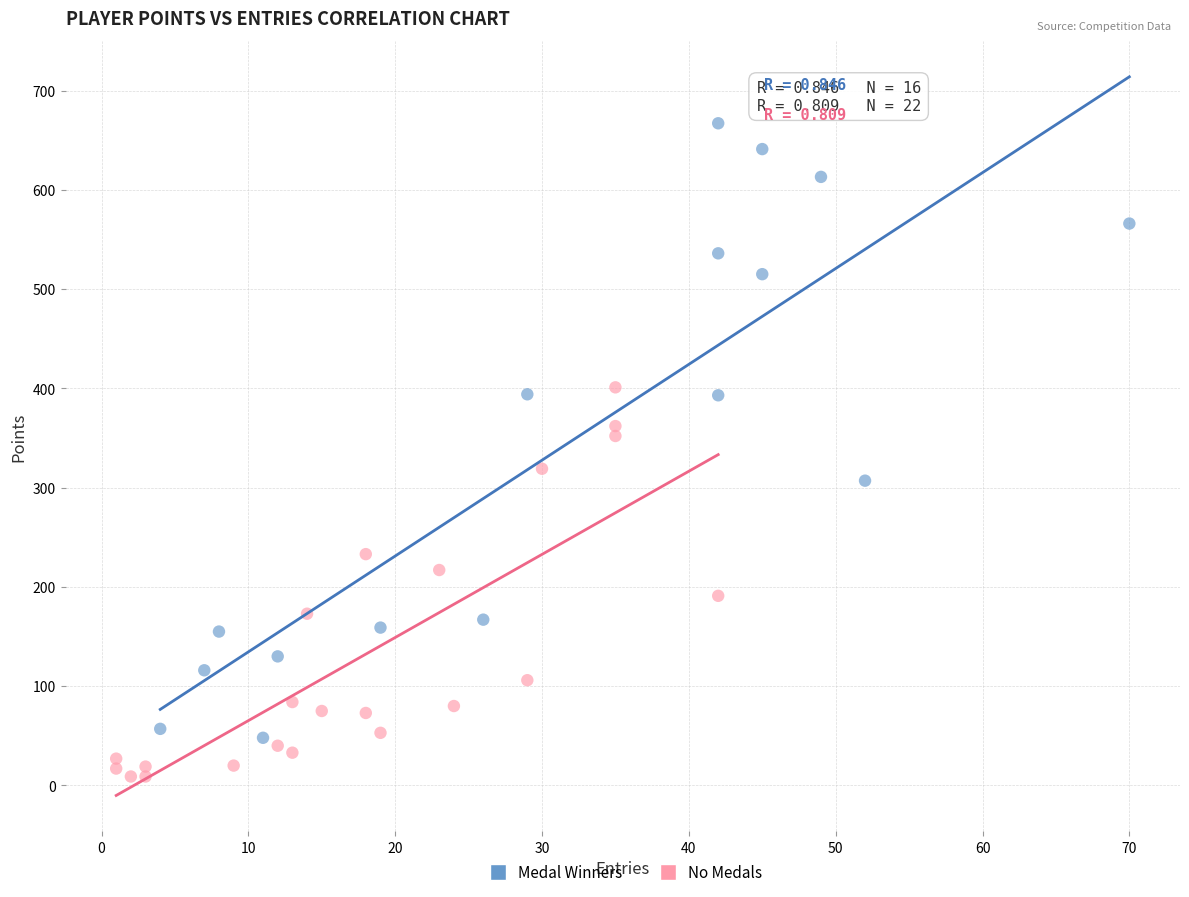

Which series has the largest Y range (max minus min)?

Medal Winners